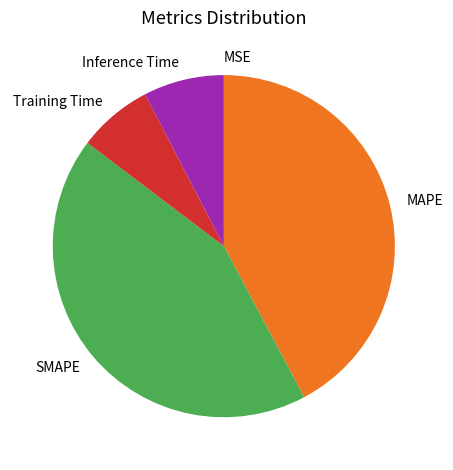

Does any single category account for the majority?

No